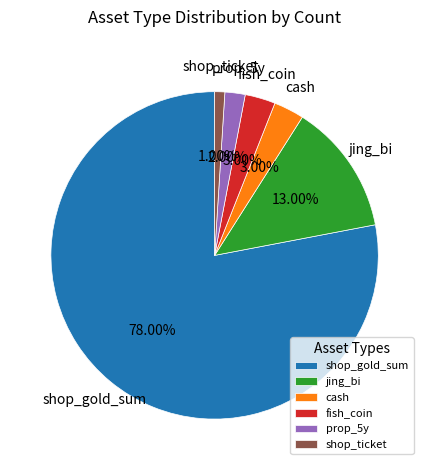

Does jing_bi represent more than half of the total?

No